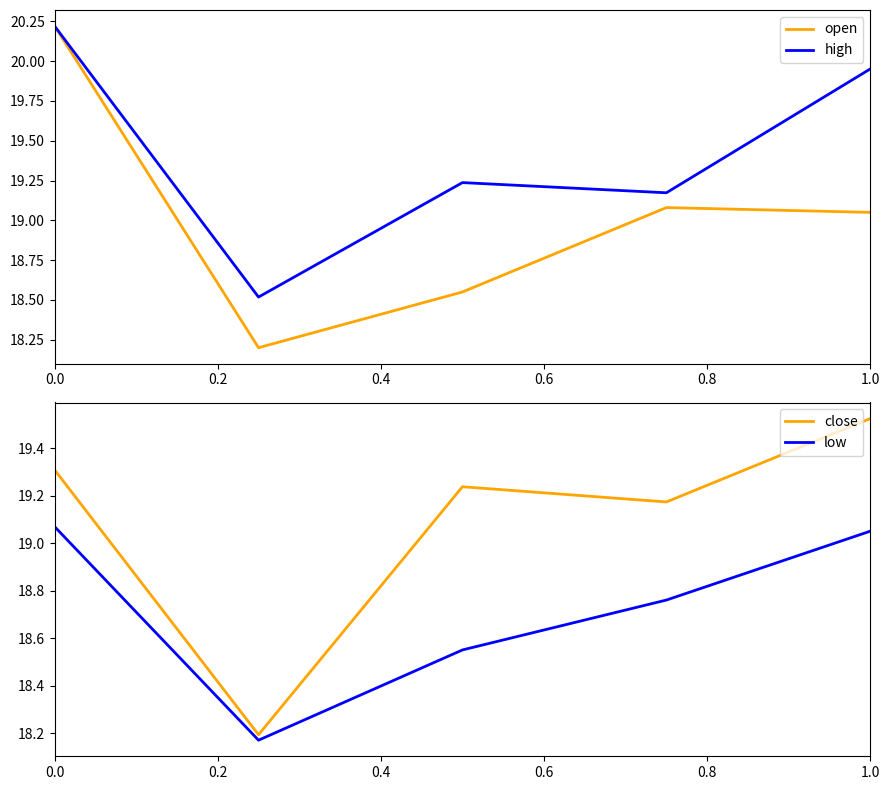

True or false: open and high intersect in this chart.

False